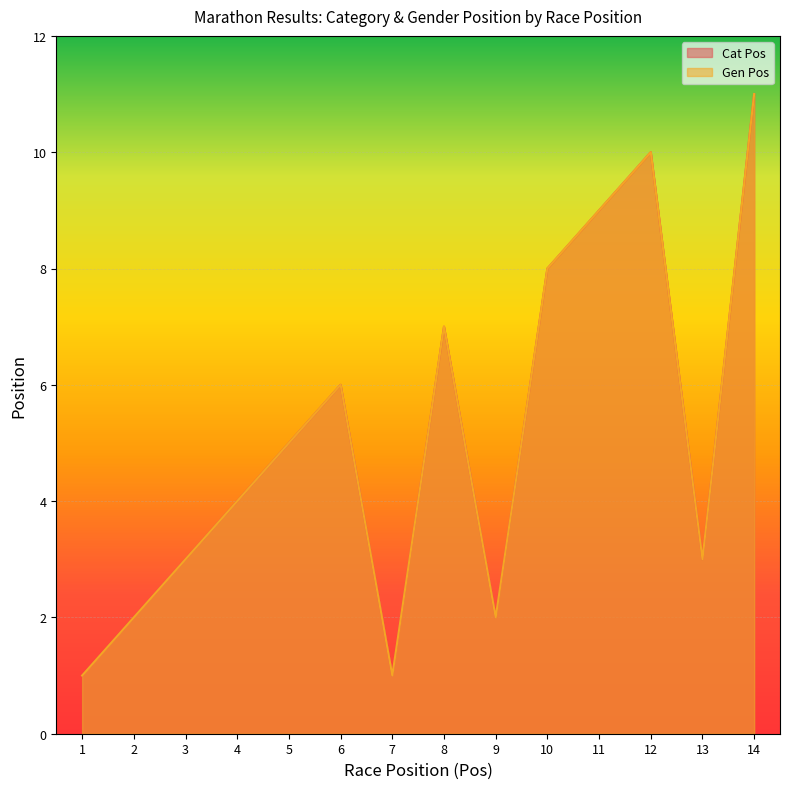

Which series has the largest range (max minus min)?

Cat Pos